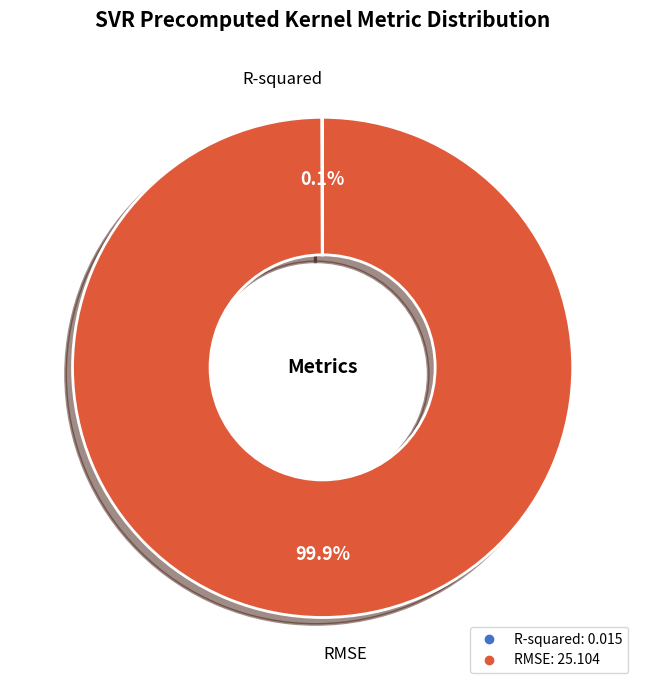

Which slice is the largest?

RMSE